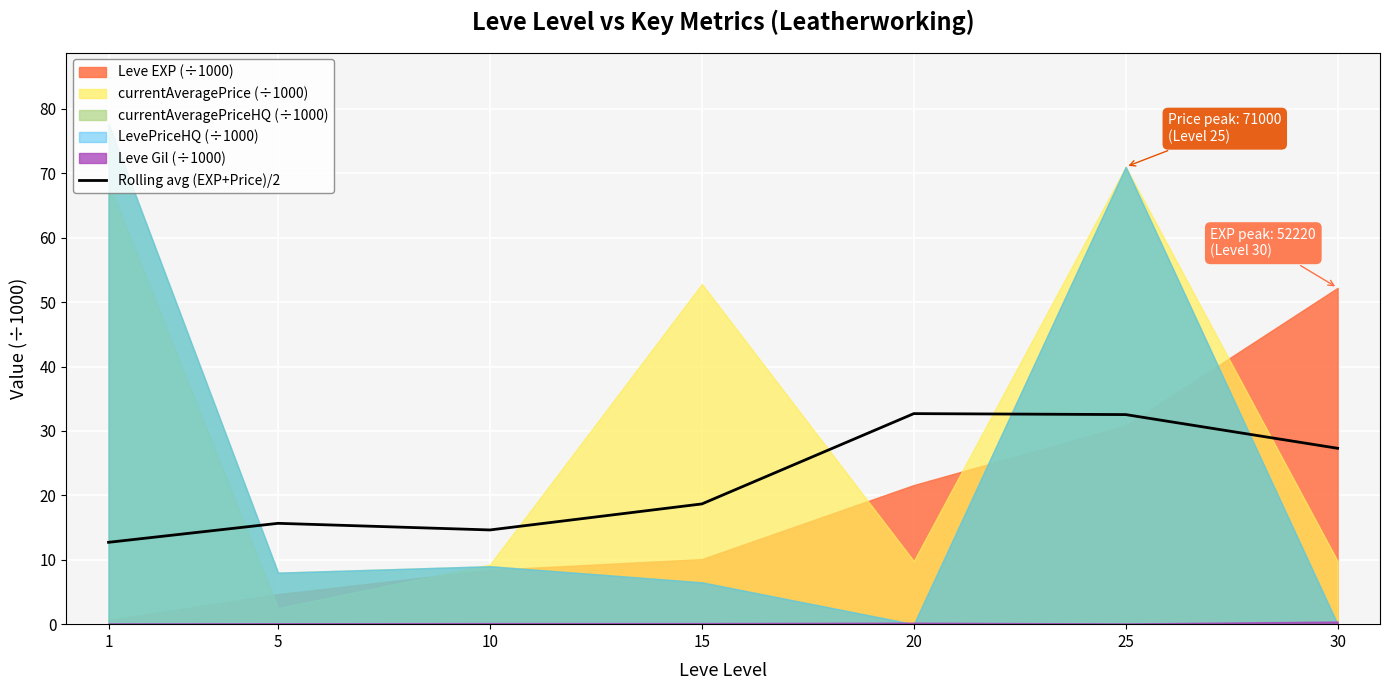

The value at 5 is 4.5. True or false?

False